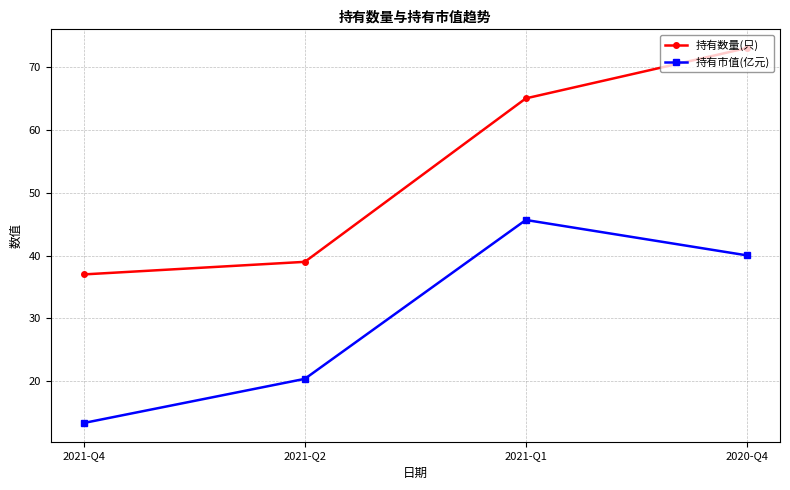

How many lines are shown in the chart?

2